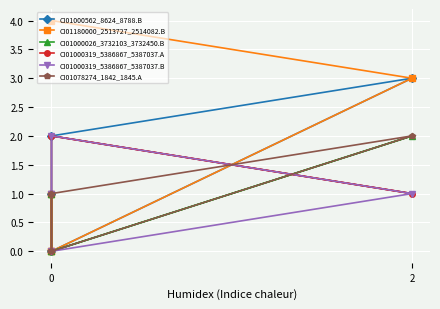

How many times do CI01180000_2513727_2514082.B and CI01000319_5386867_5387037.B cross each other?

1